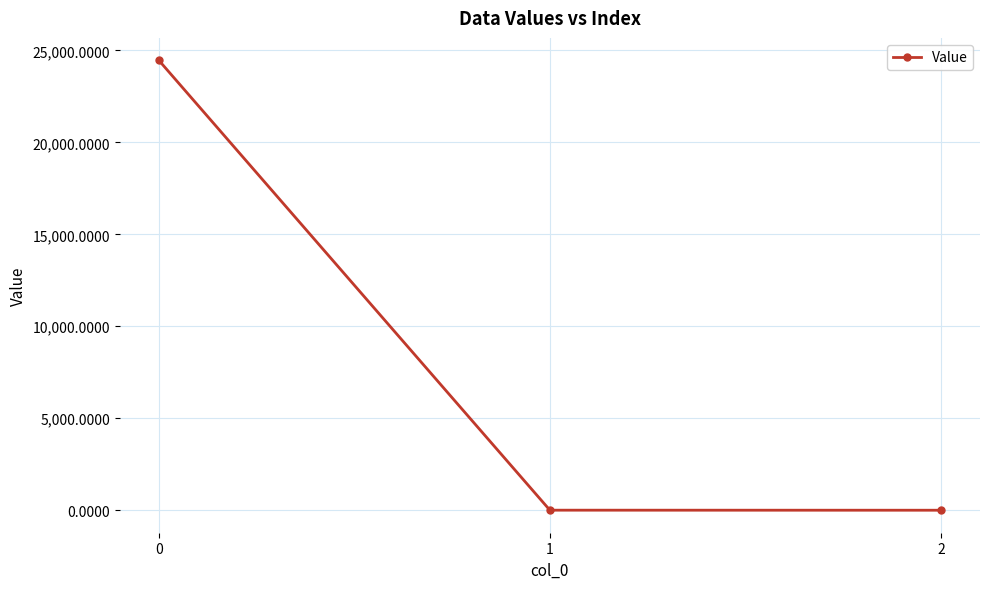

What is the difference between the values at 0 and 2?

24456.7